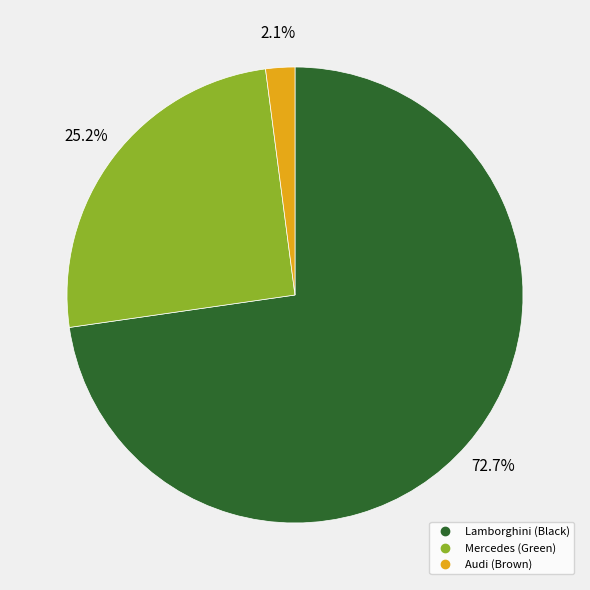

Which category has the biggest portion of the pie?

Lamborghini (Black)